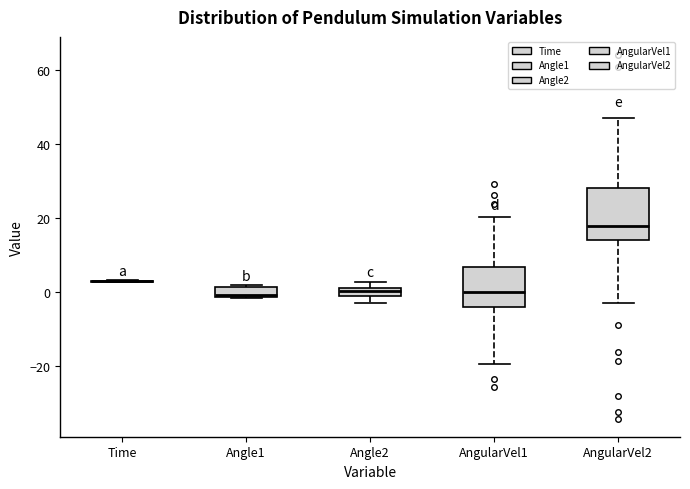

Comparing the boxes themselves (not the whiskers), which one is the tallest?

AngularVel2